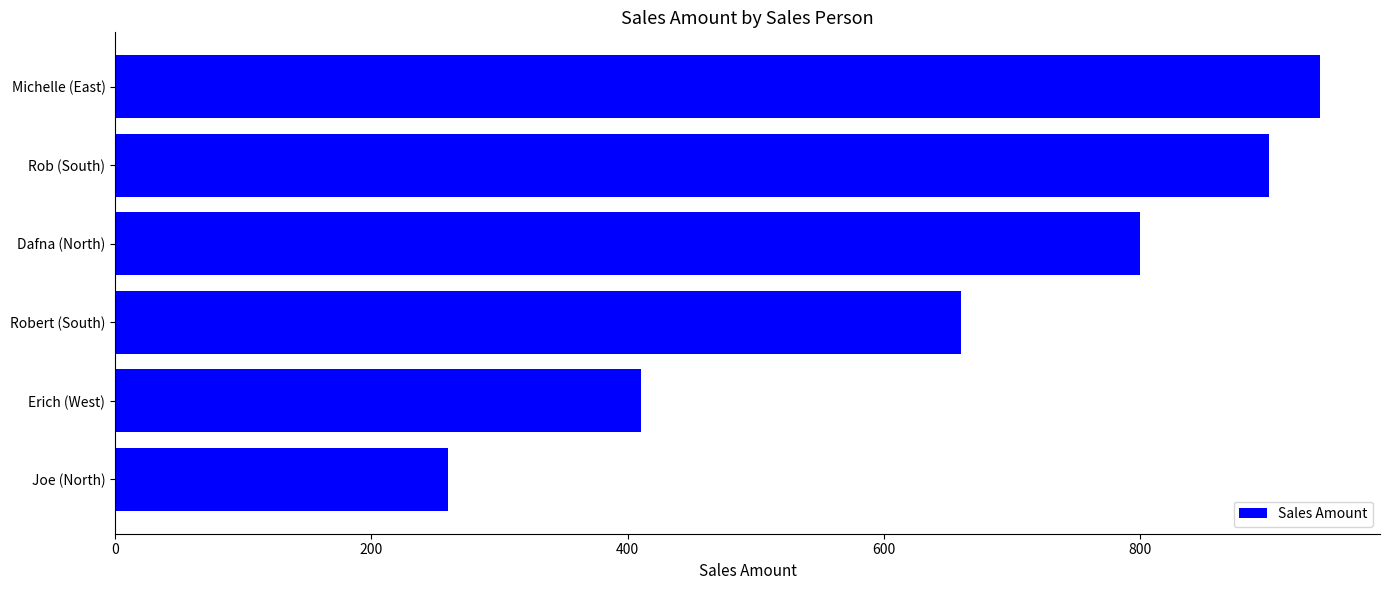

The chart shows a value of 800 at Dafna (North). True or false?

True